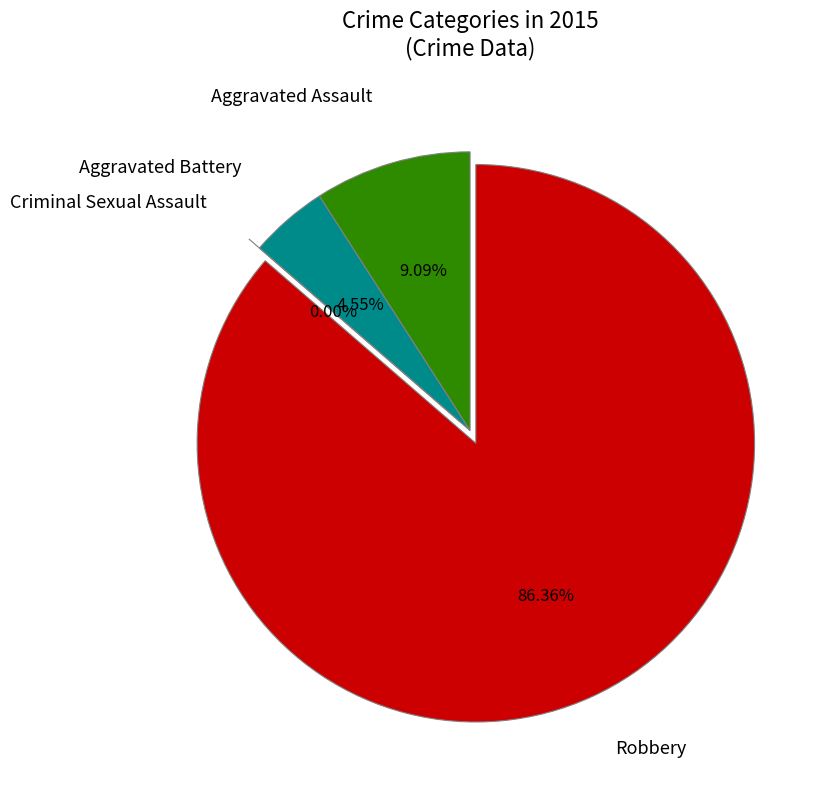

Which category has the biggest portion of the pie?

Robbery